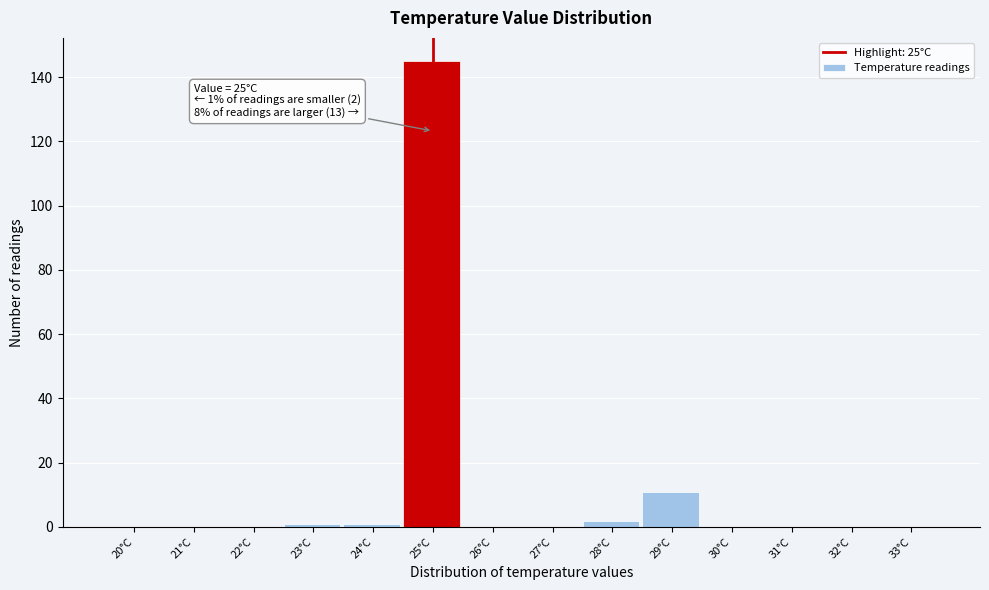

Reading left to right, what are all the values shown in this chart?

20°C=0	21°C=0	22°C=0	23°C=1	24°C=1	25°C=145	26°C=0	27°C=0	28°C=2	29°C=11	30°C=0	31°C=0	32°C=0	33°C=0